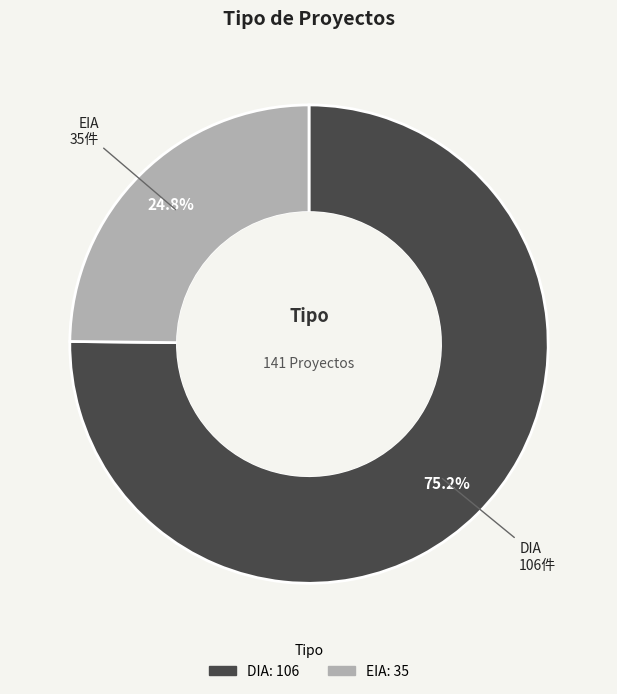

Between DIA and EIA, which is larger?

DIA